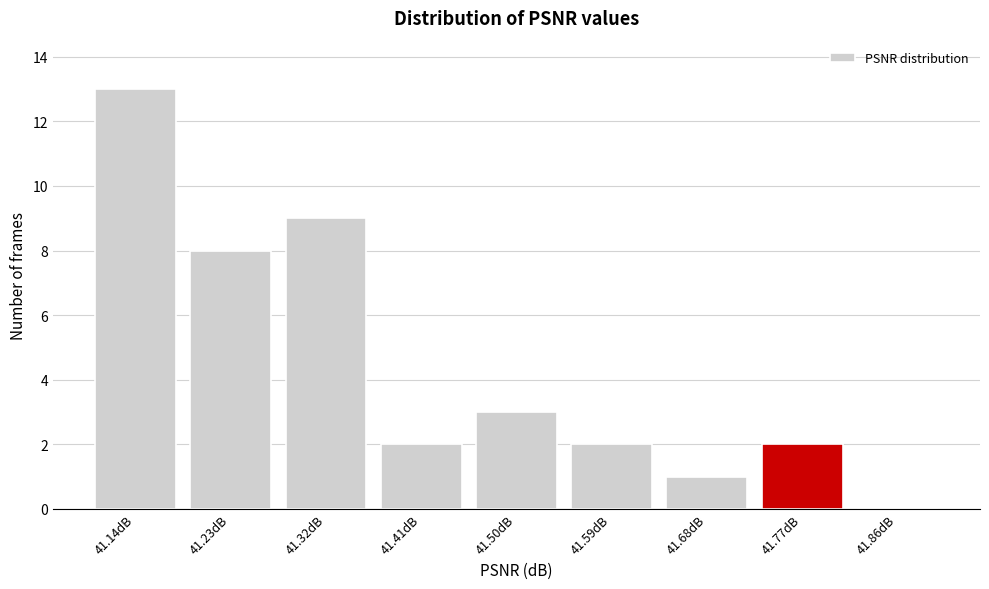

What is the height of the bar covering 41.54 to 41.63 on the x-axis? Neither the bar edges nor the heights are printed on the chart, so give them approximately, as read against the axes.

2